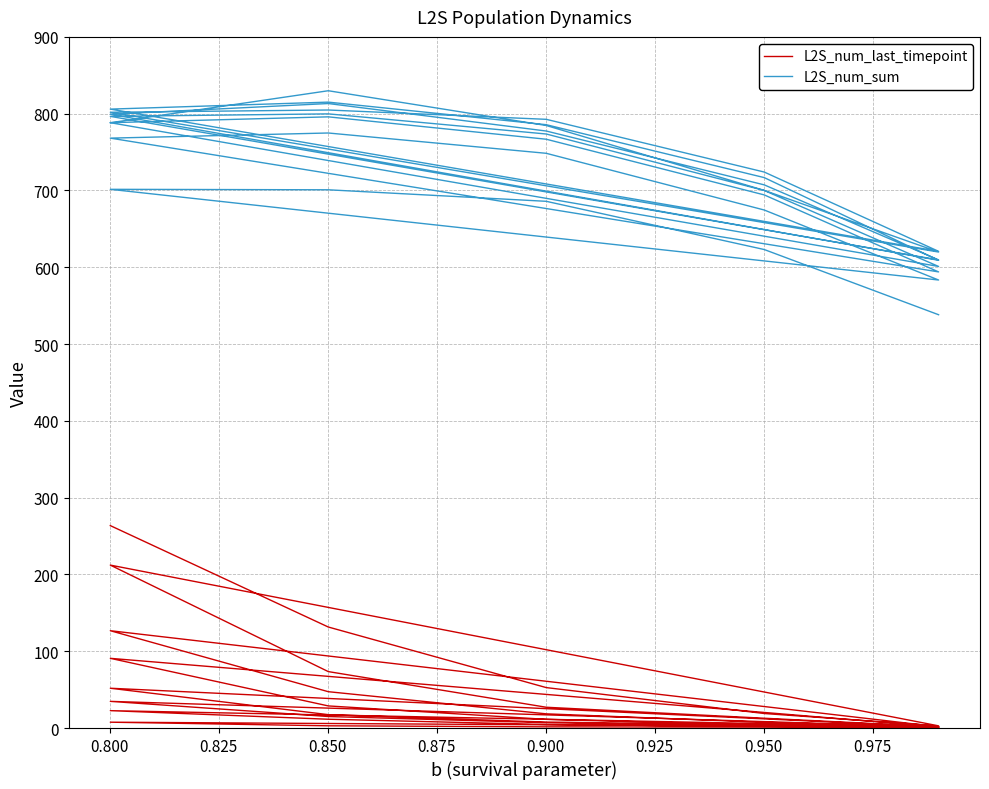

What is the maximum value shown in the chart?

829.9